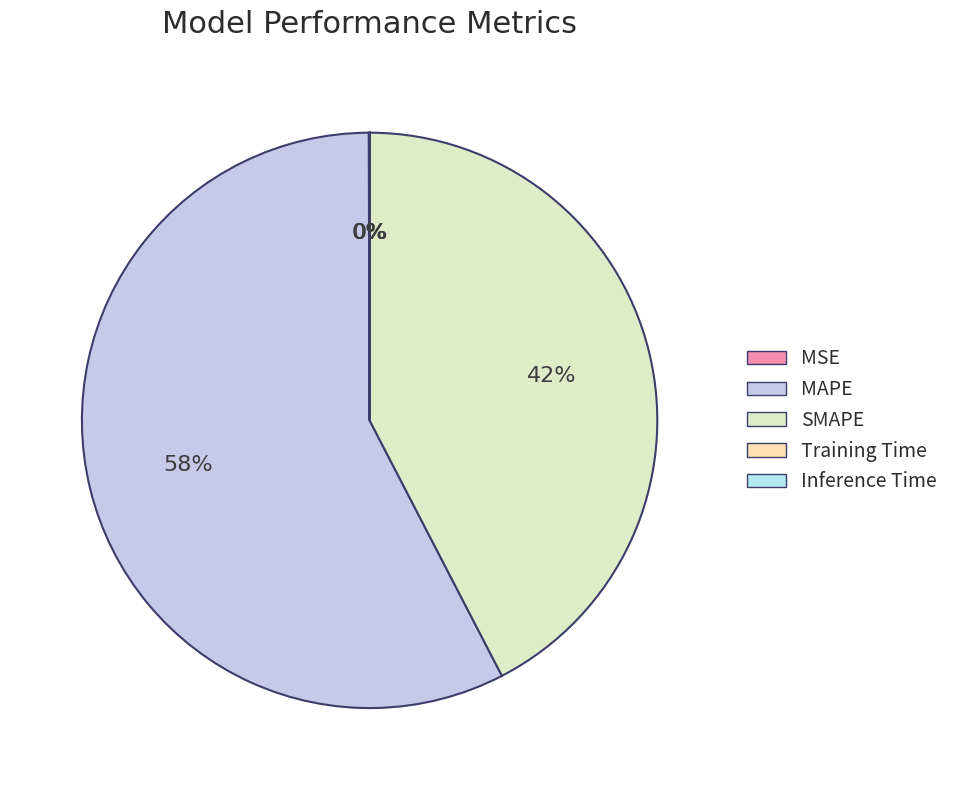

To the nearest percent, what percentage of the pie is SMAPE?

42%